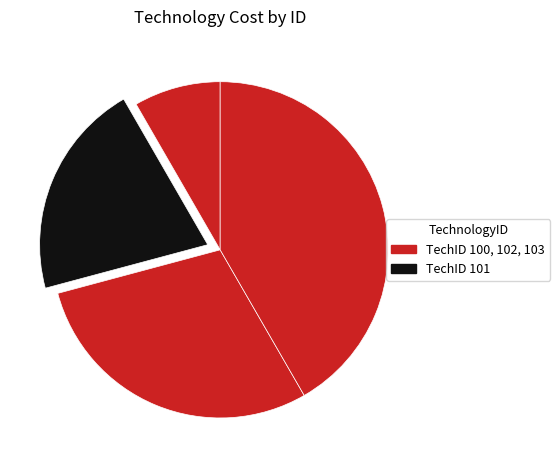

Which slice is the smallest?

100